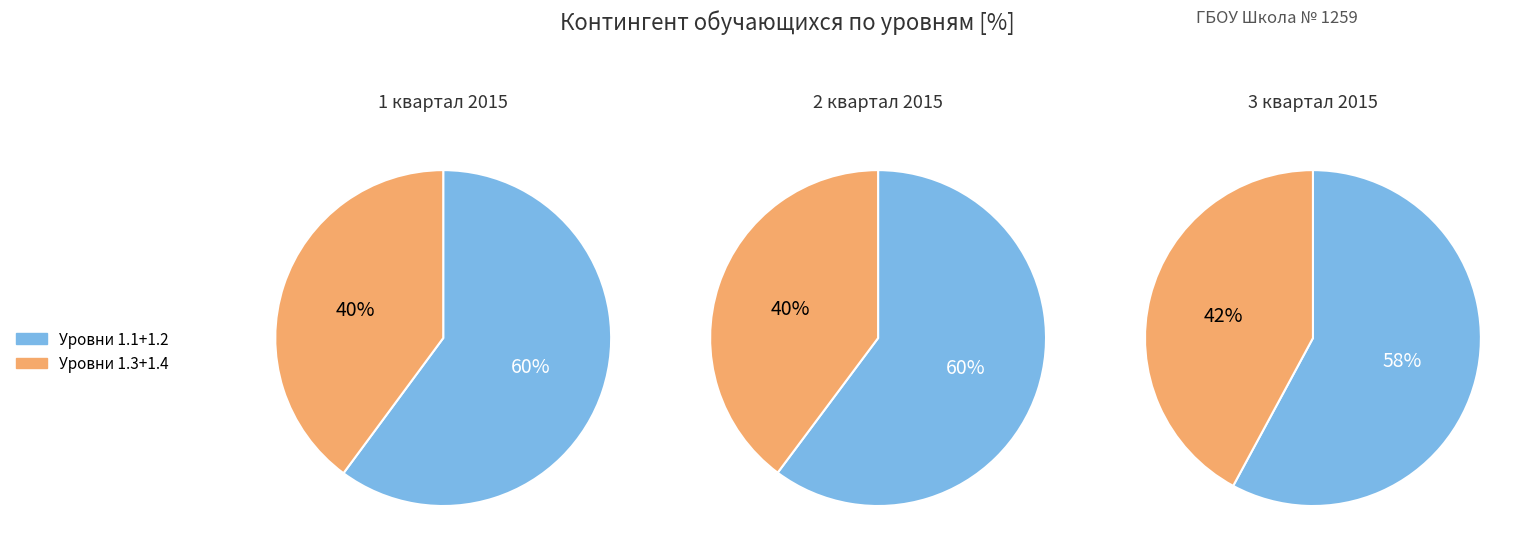

To the nearest percent, what is the difference between the 1.2 (458) and 1.4 (150) slice percentages?

20%